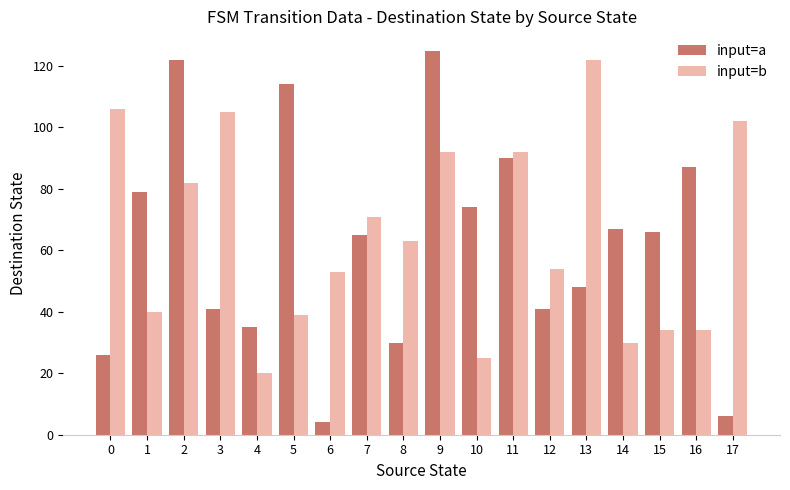

At which category is the sum across all series the highest?

9